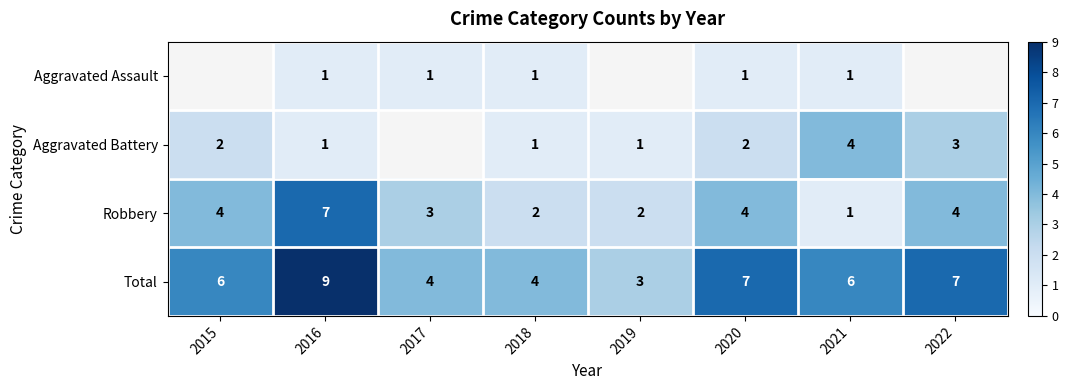

At which label does Aggravated Assault reach its minimum?

2015